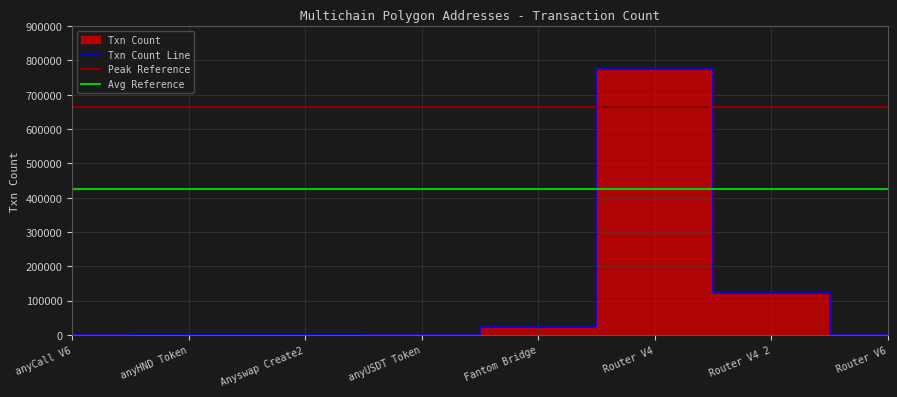

What is the approximate value of Avg Reference at Fantom Bridge?

425672.0